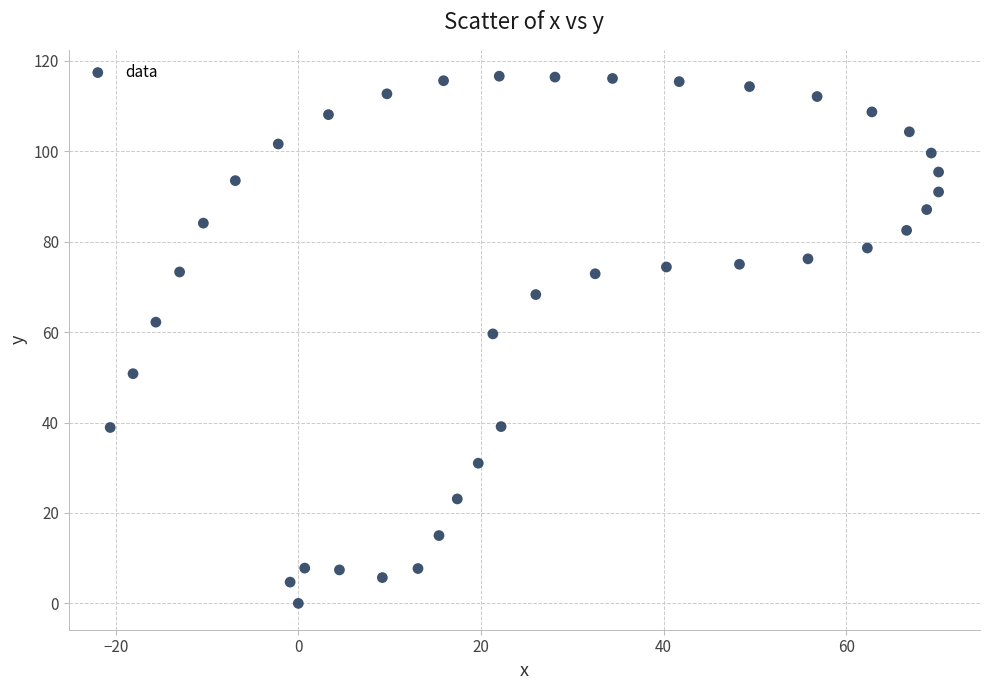

What is the range of Y values (max minus min)?

116.6